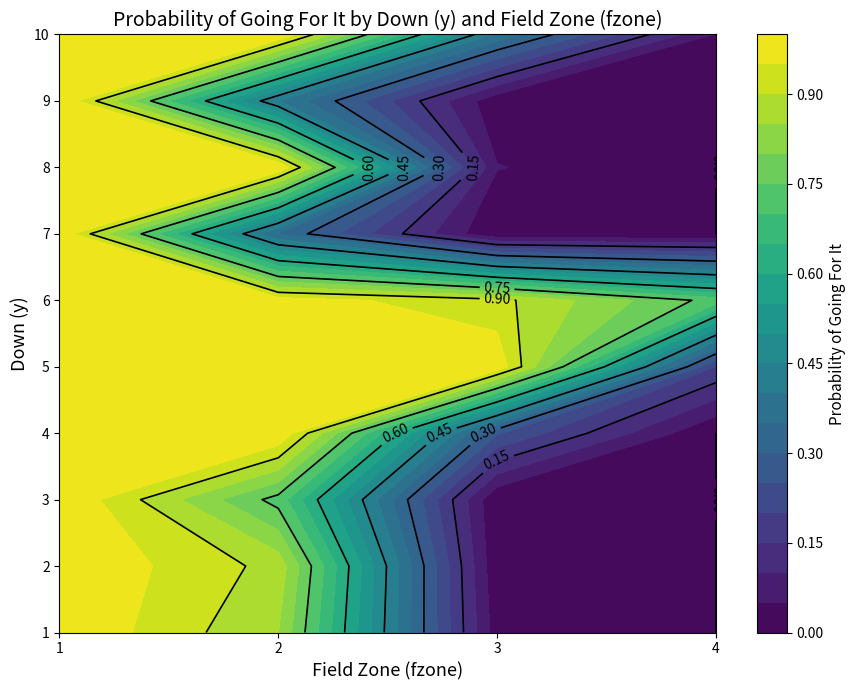

At which label is 4 closest to 0?

3